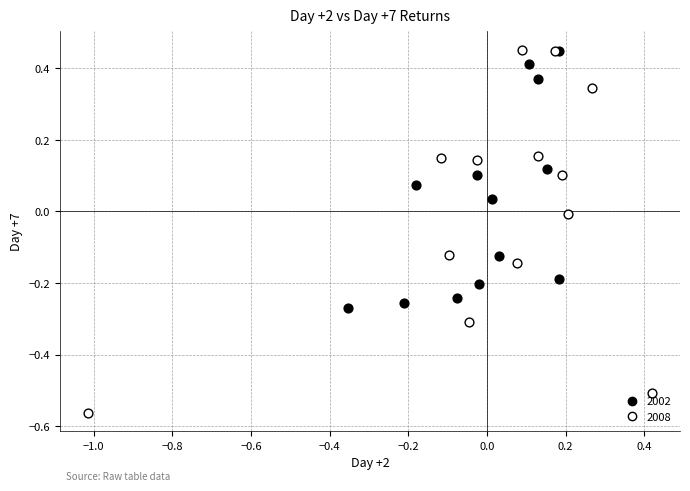

What are all the series names shown in the legend?

2002, 2008